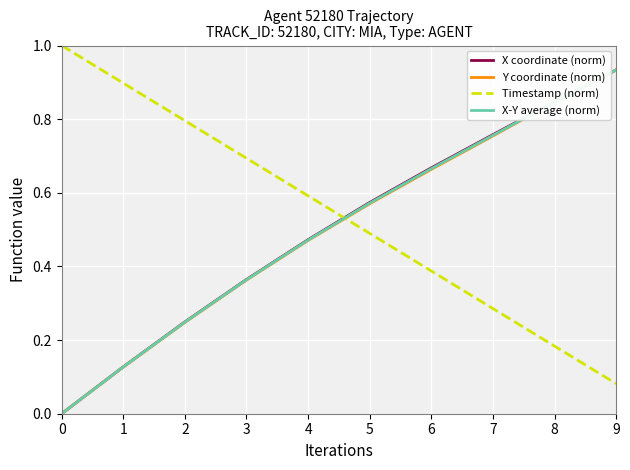

True or false: Timestamp (norm) has more than 1 points higher than both neighbors.

False